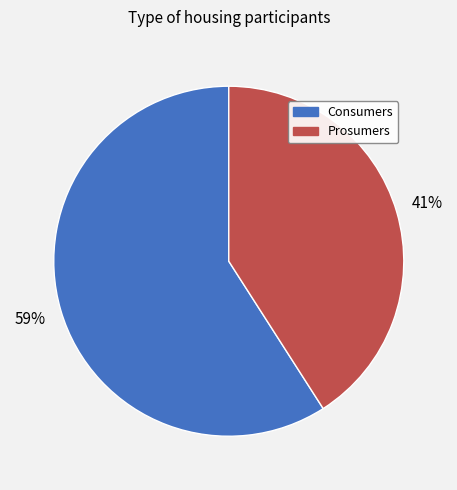

What is the smallest slice in the pie chart?

Prosumers